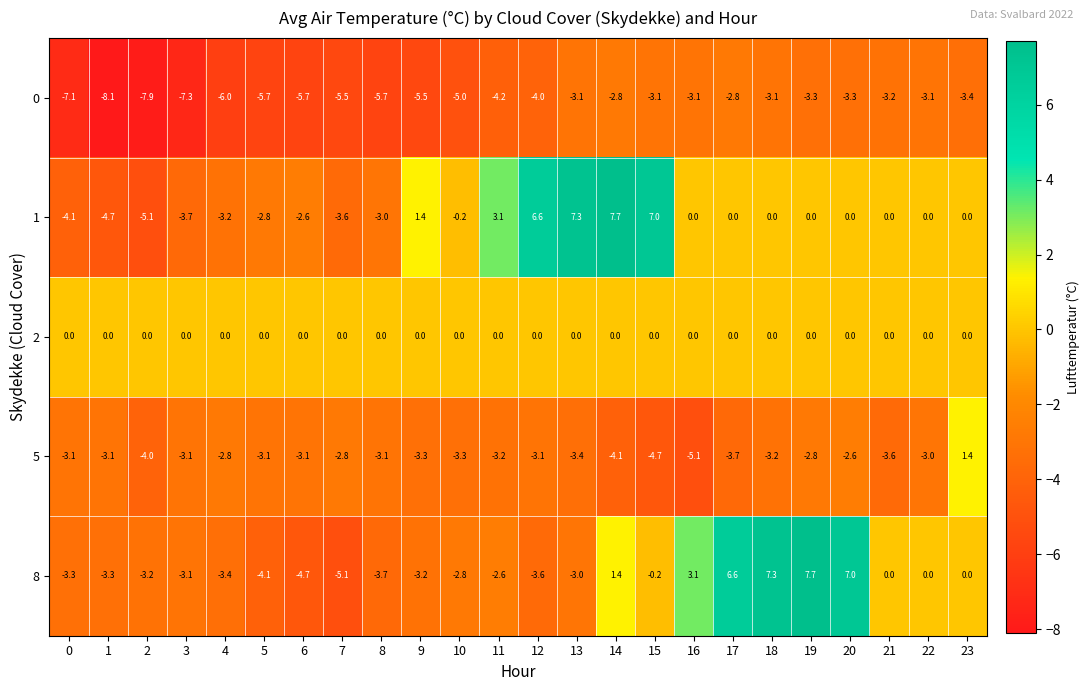

What is the total value across all series at 17?

0.1